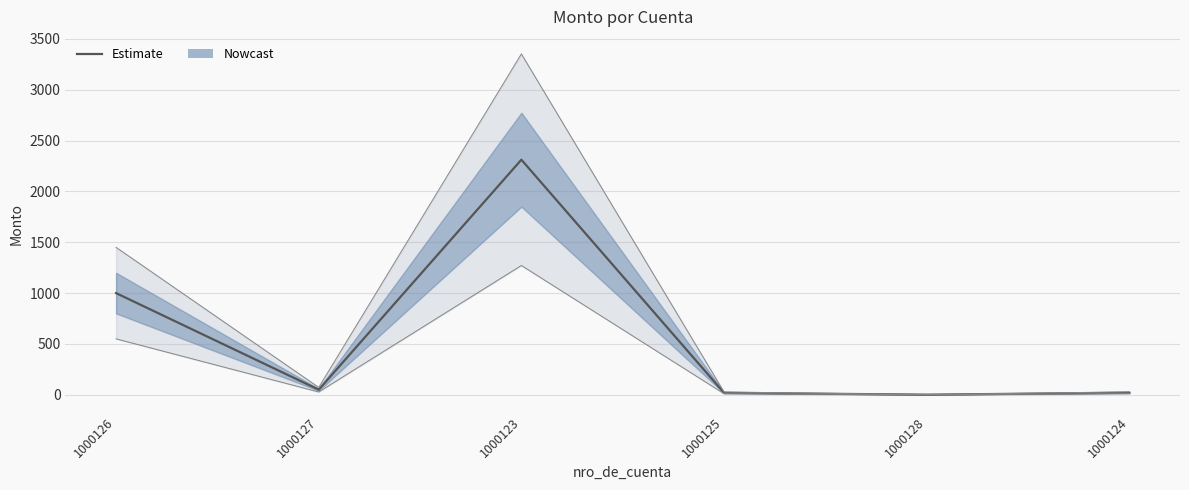

List the labels in order of value, largest first.

1000123, 1000126, 1000127, 1000124, 1000125, 1000128